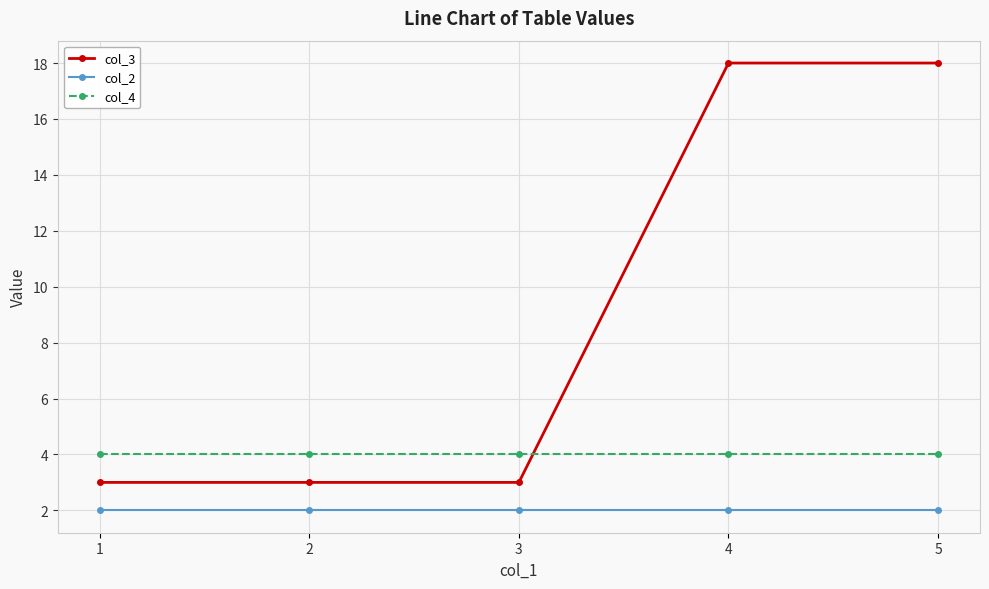

What is the sum of the col_4 values at 1 and 4?

8